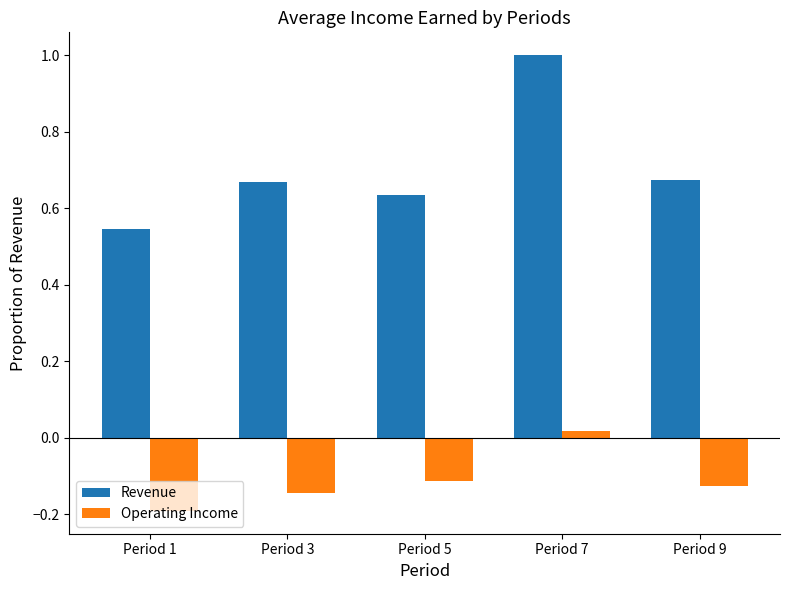

Rank the categories by Operating Income value from highest to lowest.

Period 7, Period 5, Period 9, Period 3, Period 1